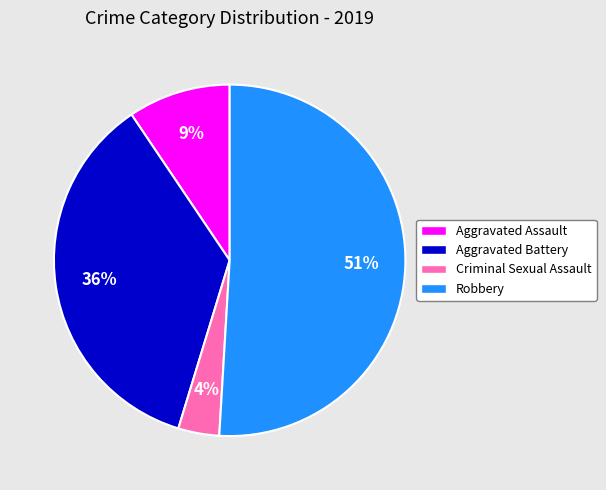

Is it true that Robbery is 39% of the pie?

False